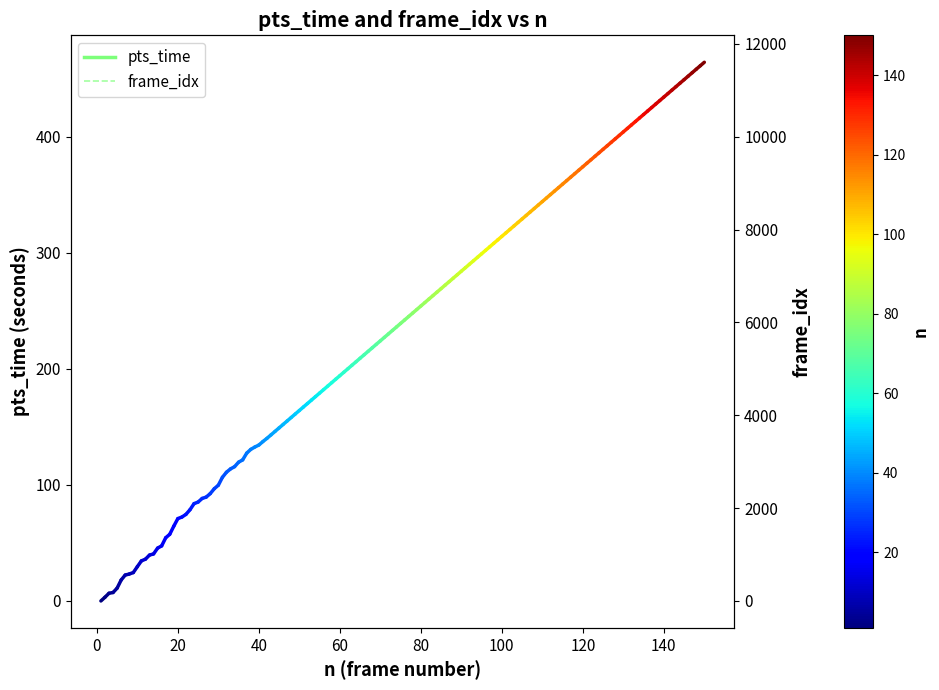

What is the value of the pts_time point at the 2nd from the left?

3.2